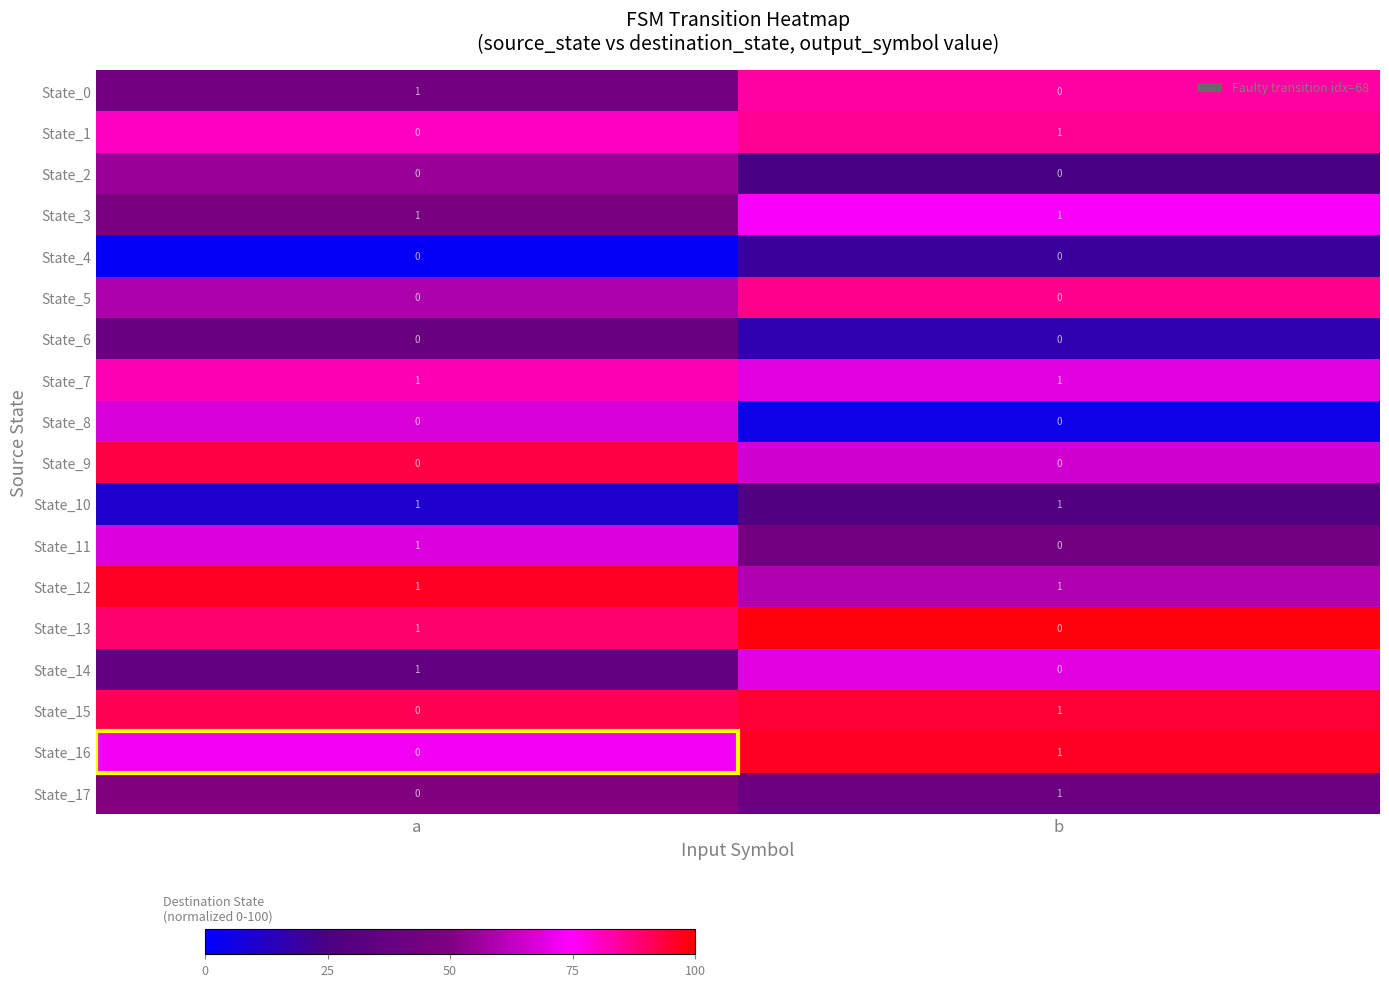

At which label is State_15 closest to 0?

a